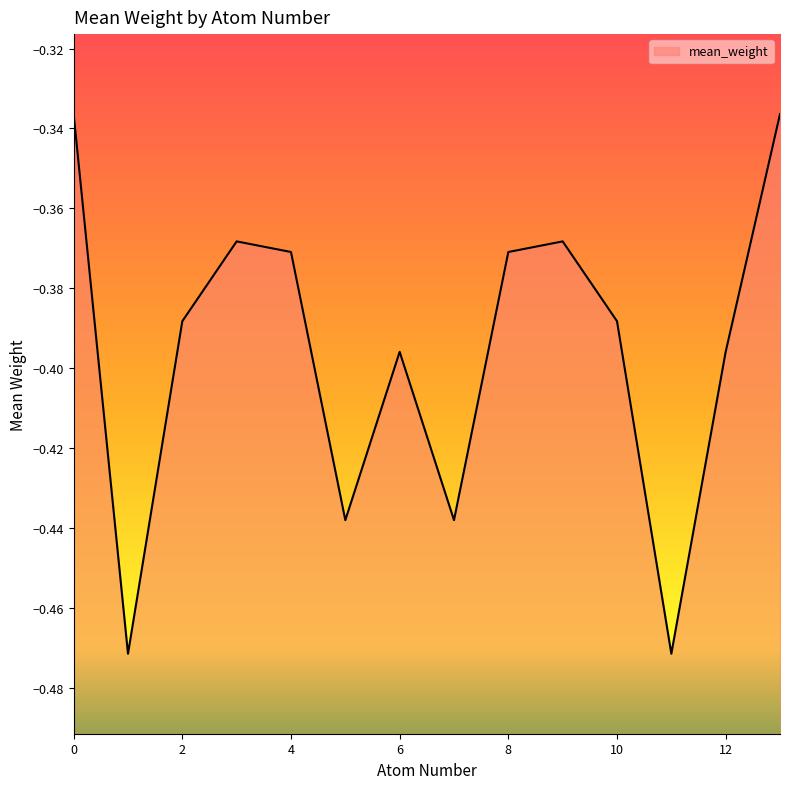

How many series are shown in this chart?

1